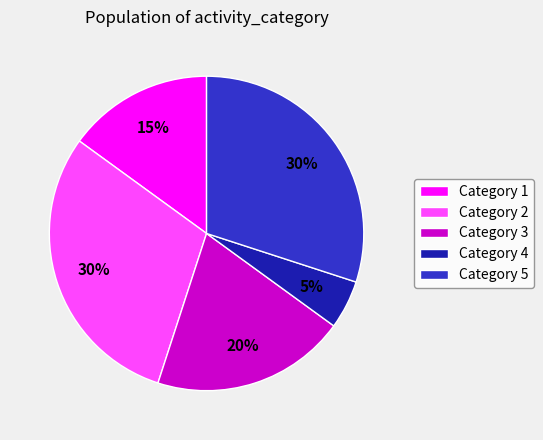

True or false: Category 2 accounts for 30% of the total.

True